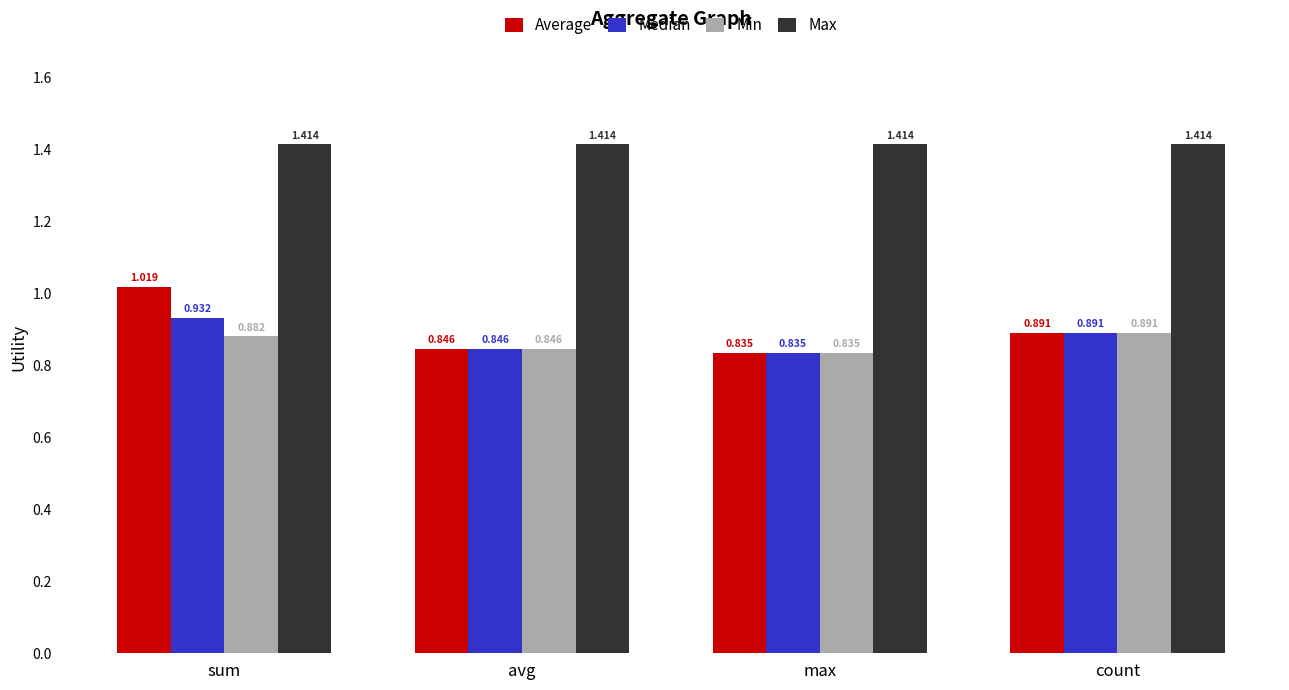

At which label is Average closest to 0?

max